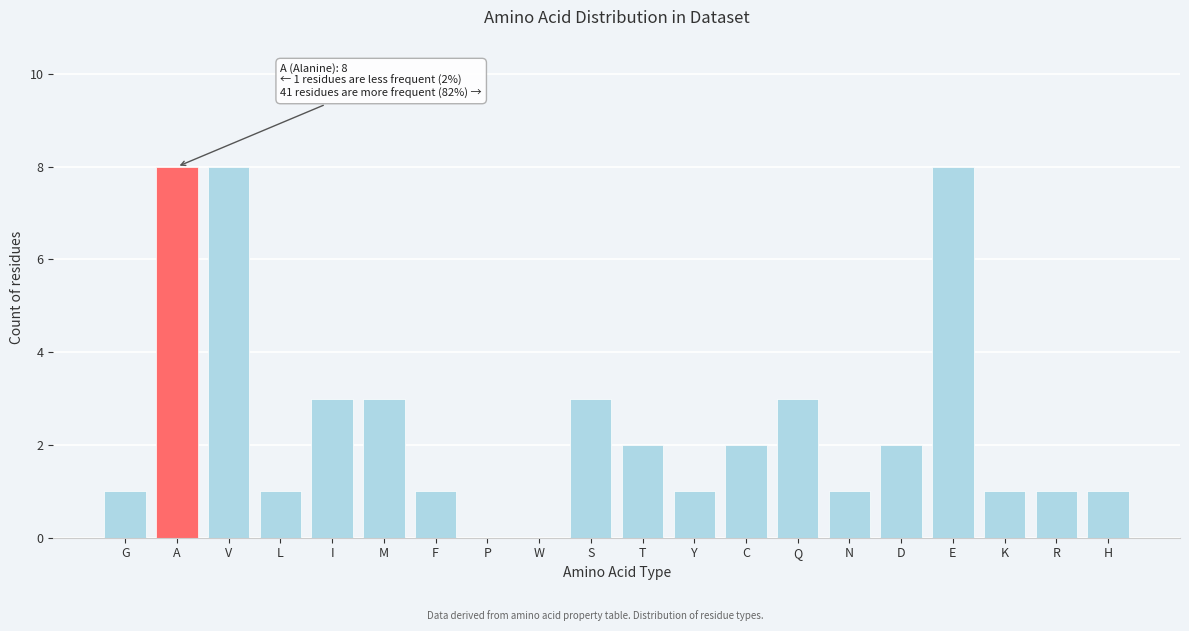

Reading left to right, extract all data points from this chart.

G=1	A=8	V=8	L=1	I=3	M=3	F=1	P=0	W=0	S=3	T=2	Y=1	C=2	Q=3	N=1	D=2	E=8	K=1	R=1	H=1